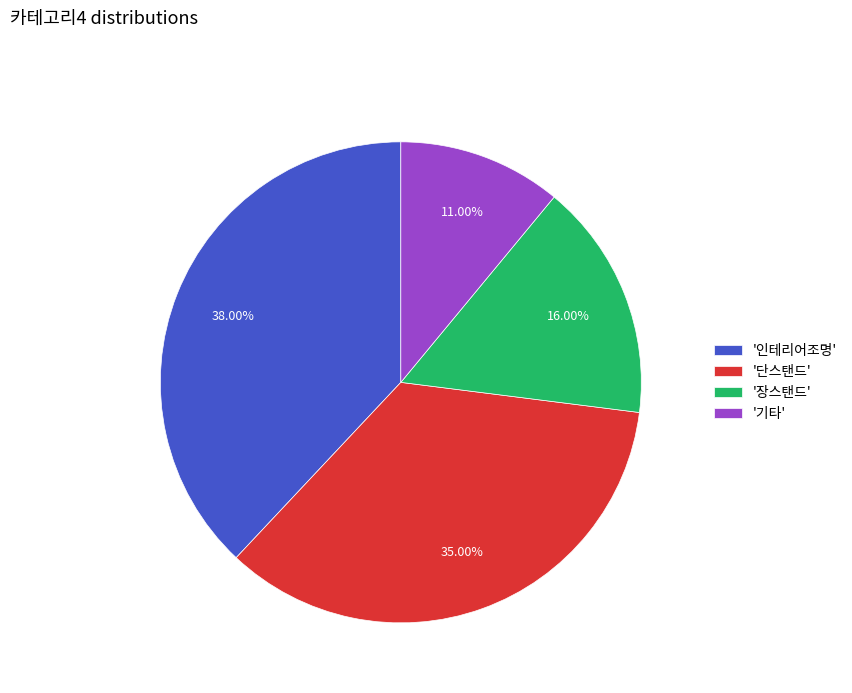

Is '단스탠드' the majority of the pie?

No